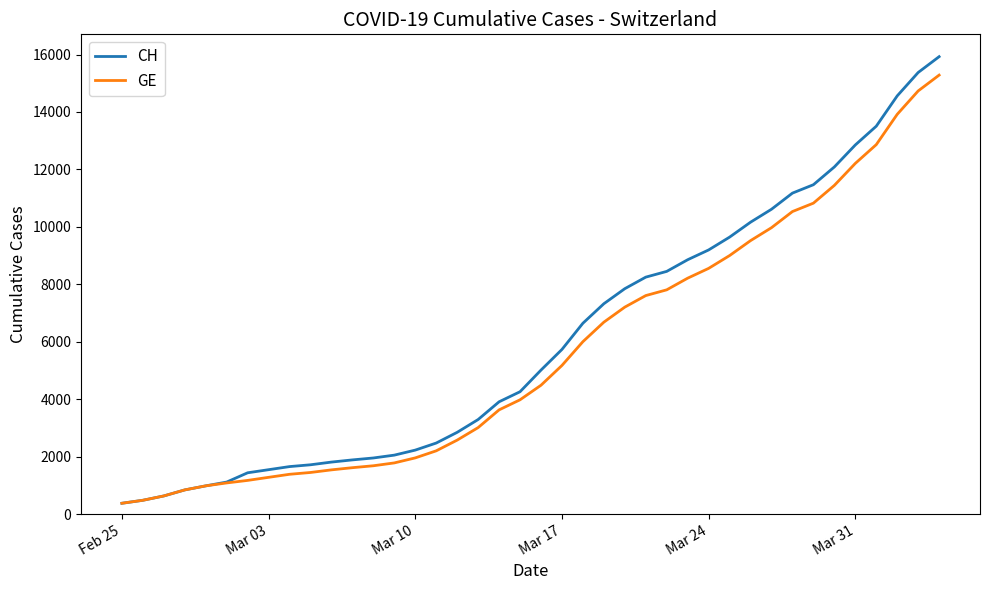

Rank the series by their average value, from highest to lowest.

CH, GE